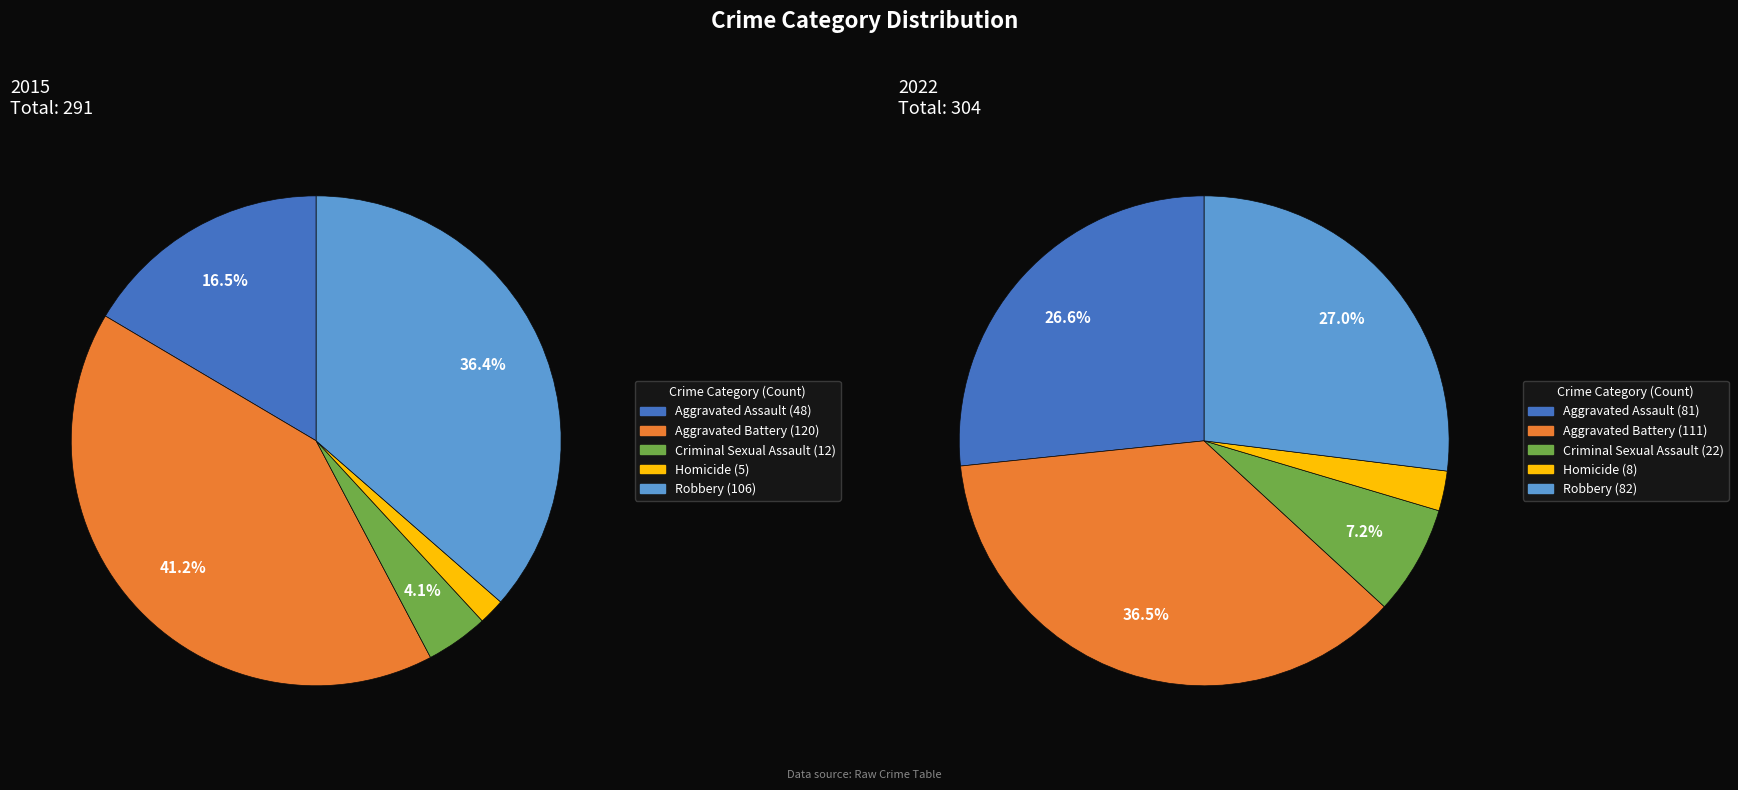

To the nearest percent, what is the combined percentage of Criminal Sexual Assault and Robbery?

34%